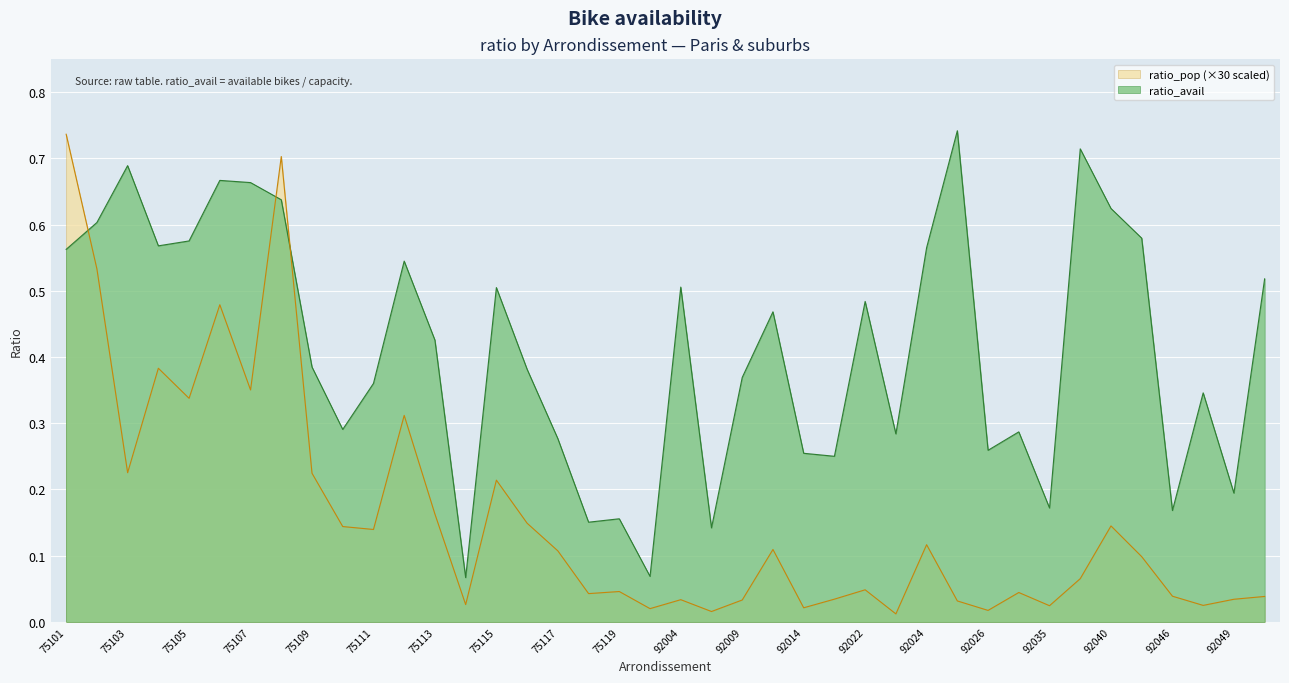

Where do ratio_avail and ratio_pop first cross each other?

75101 and 75102